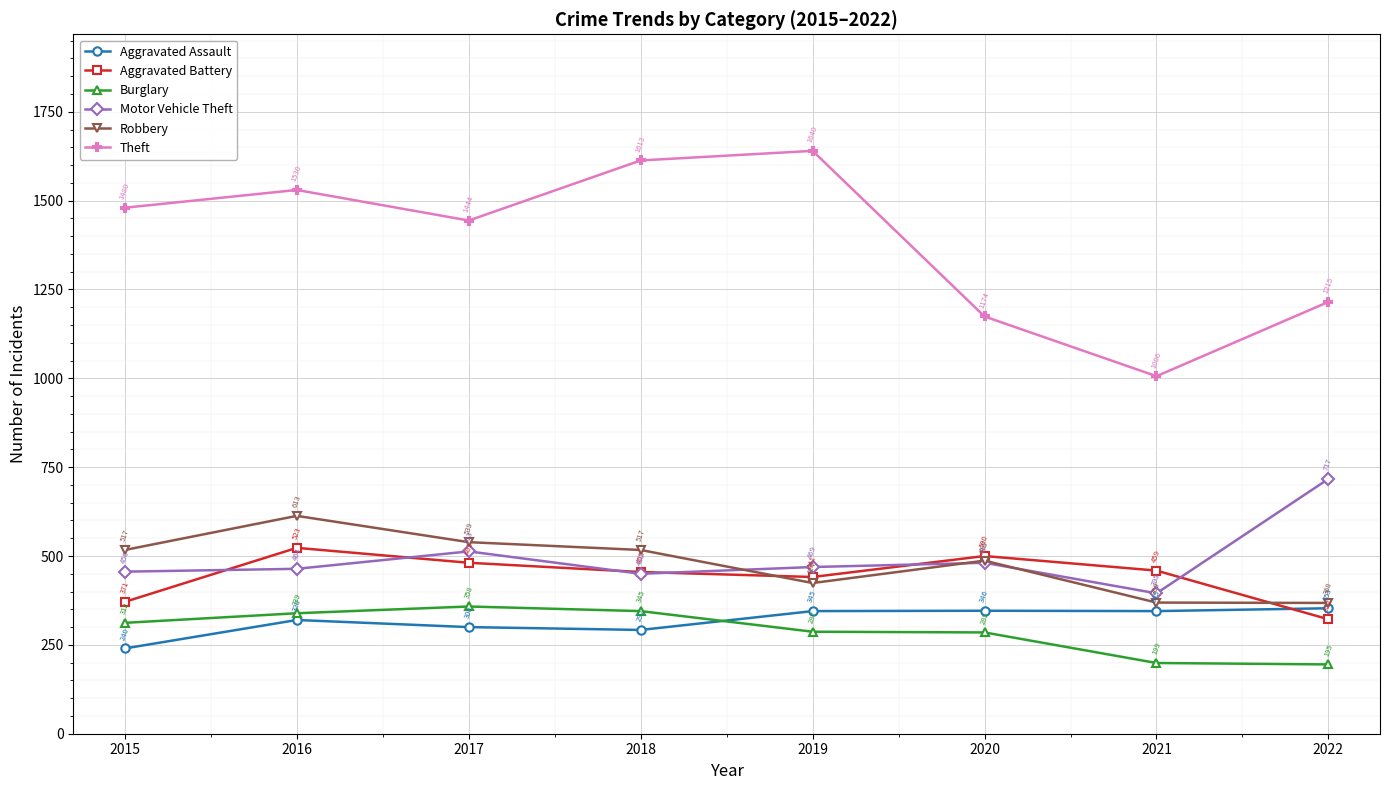

What is the value of the Motor Vehicle Theft point at the 8th from the left?

717